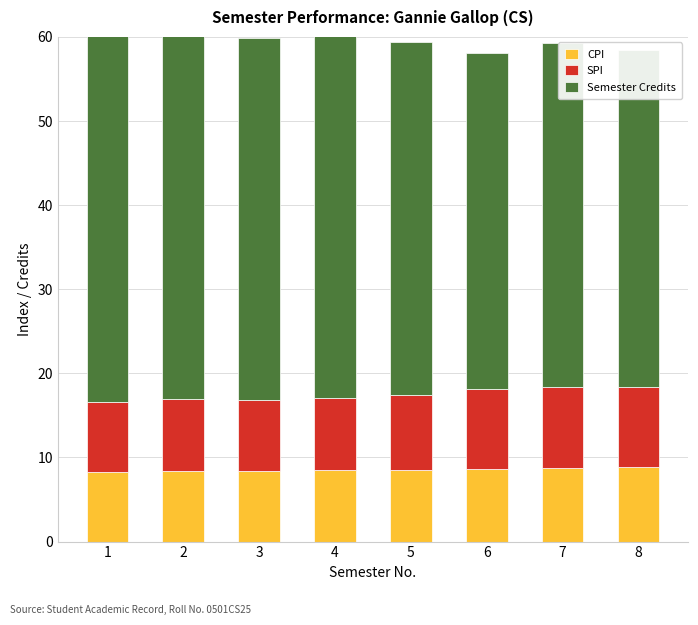

Is it true that CPI equals 12.0 at 8?

False